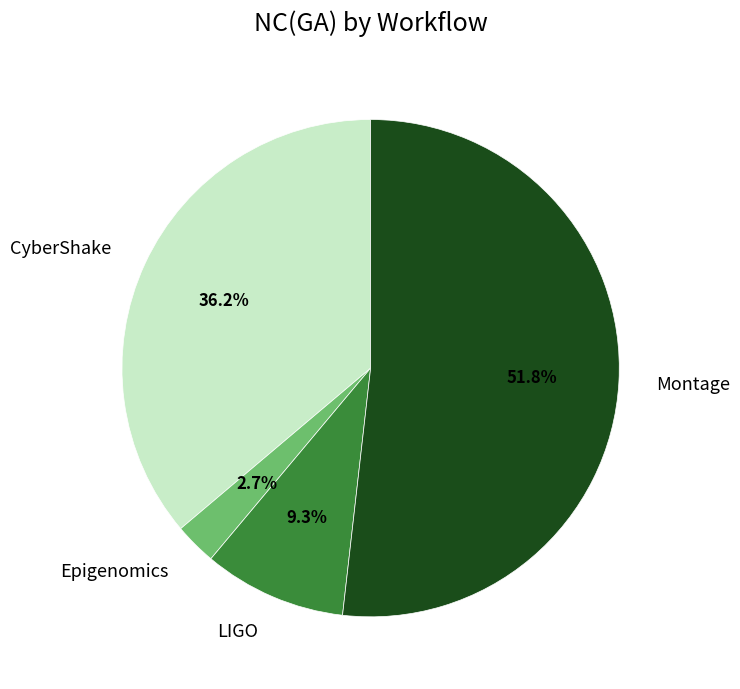

Between LIGO and CyberShake, which is larger?

CyberShake